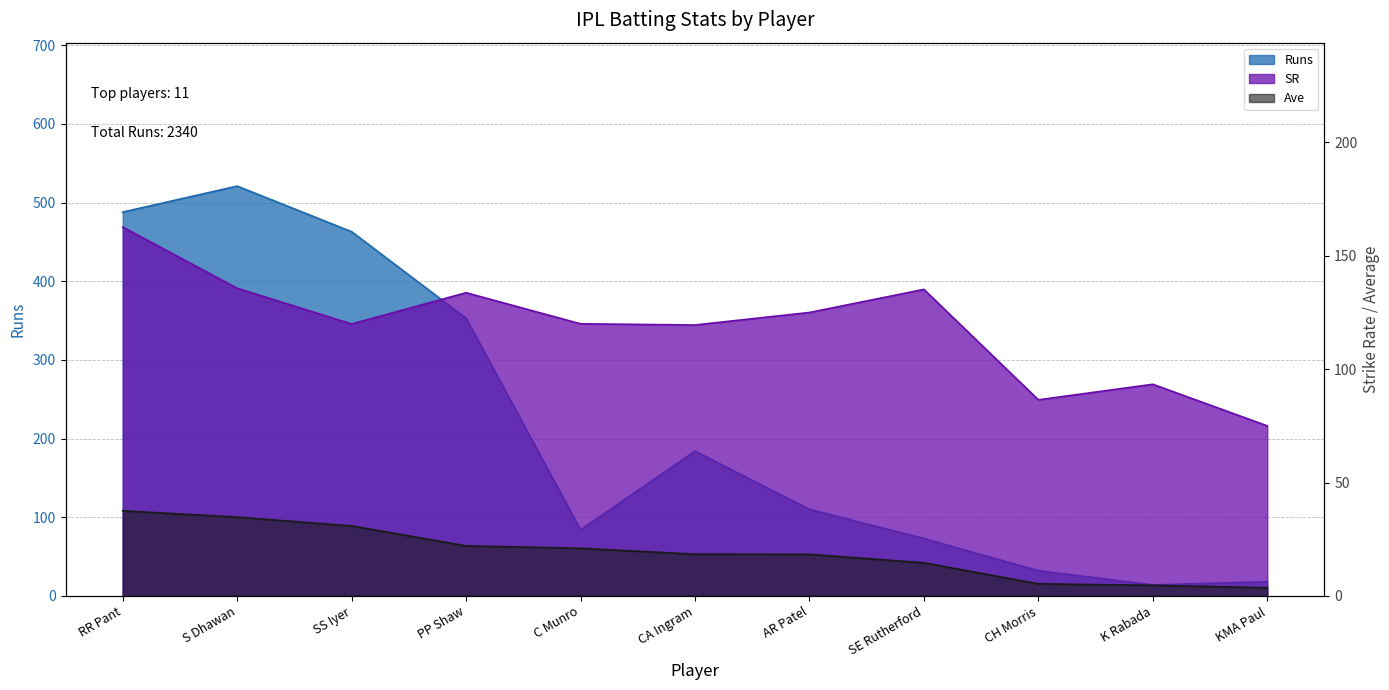

At which label does Runs reach its minimum?

K Rabada